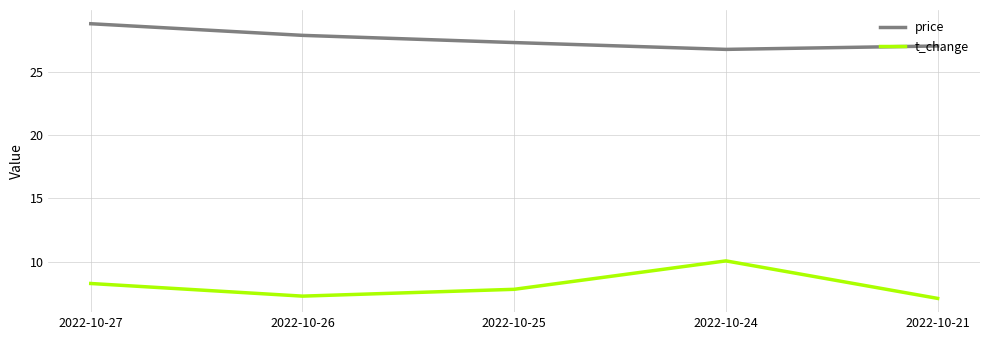

True or false: price and t_change intersect in this chart.

False